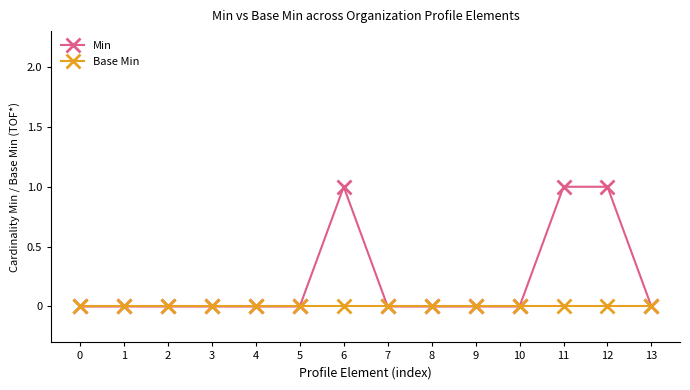

Which series has the widest spread of values?

Min